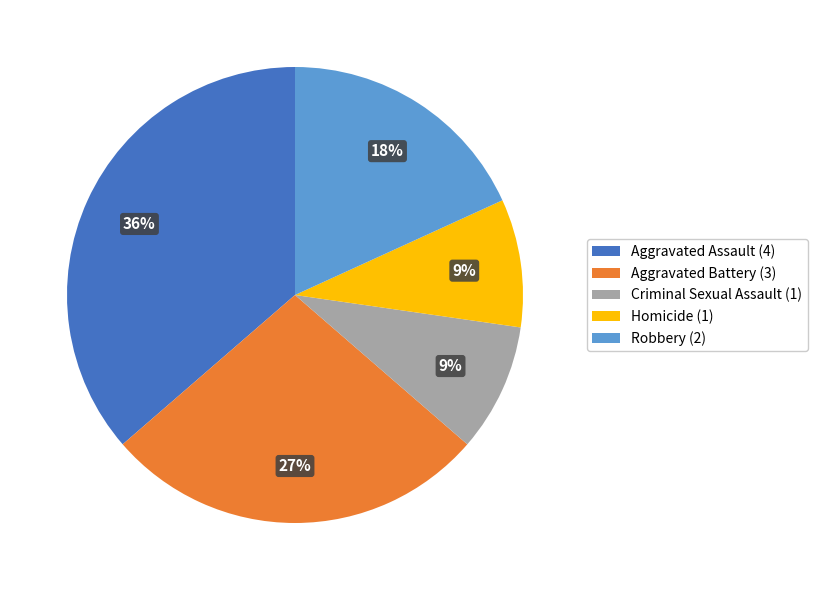

How many segments does this pie chart have?

5